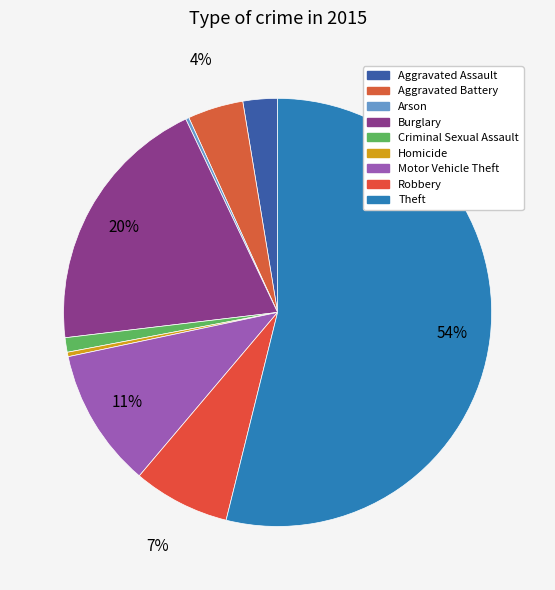

What is the change in value from Arson to Burglary?

+233